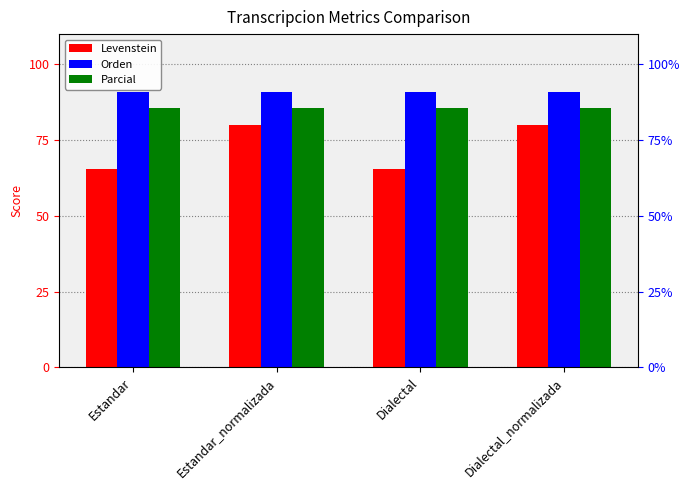

Which series has the largest range (max minus min)?

Levenstein